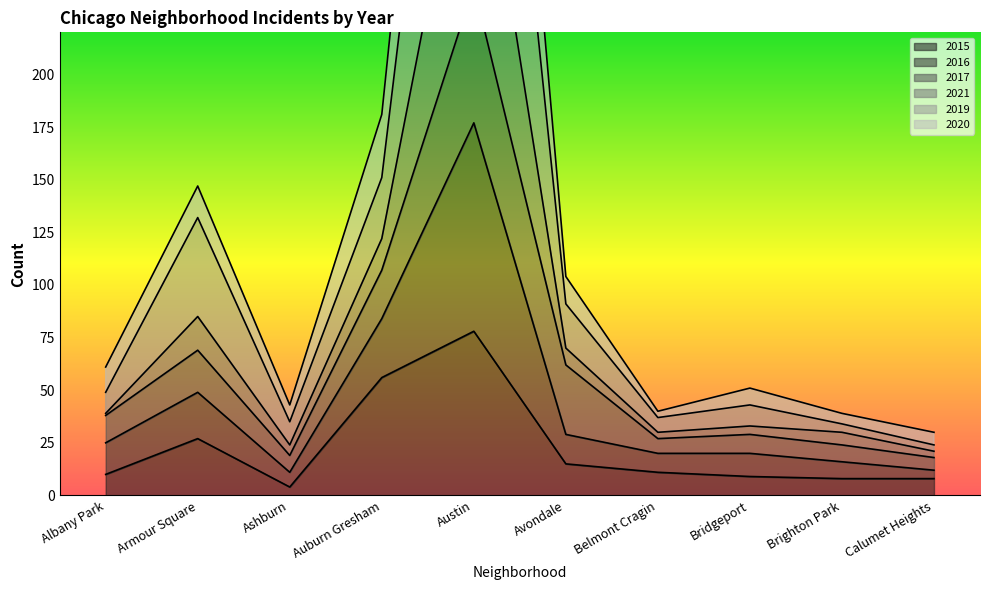

The value of 2015 at Auburn Gresham is 93. True or false?

False